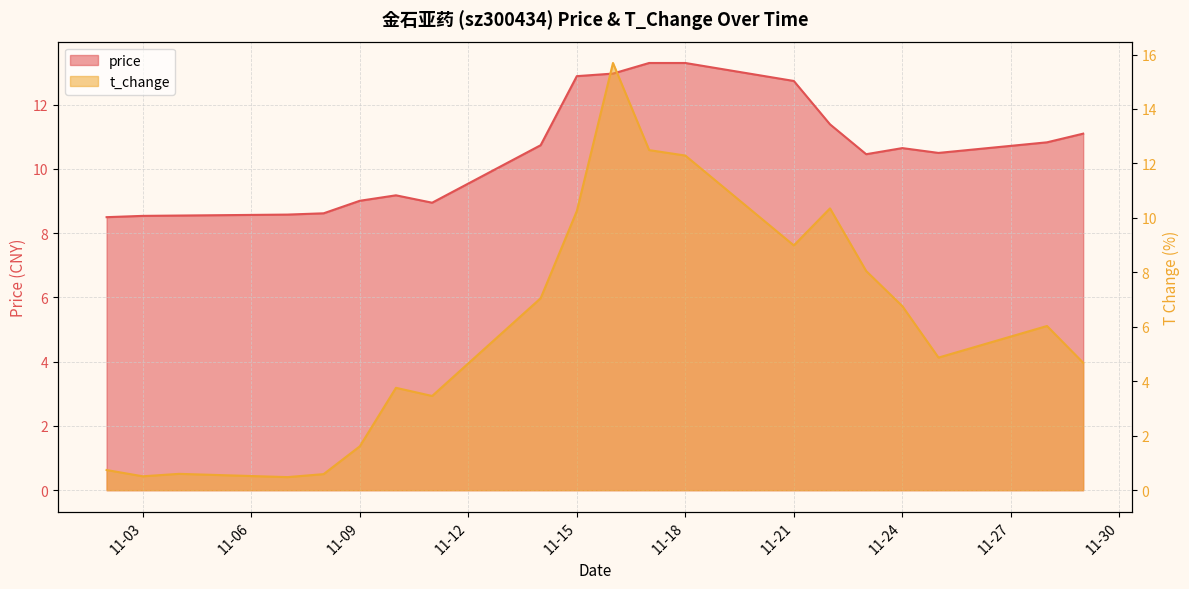

Which has a higher value, 2022-11-22 or 2022-11-02?

2022-11-22